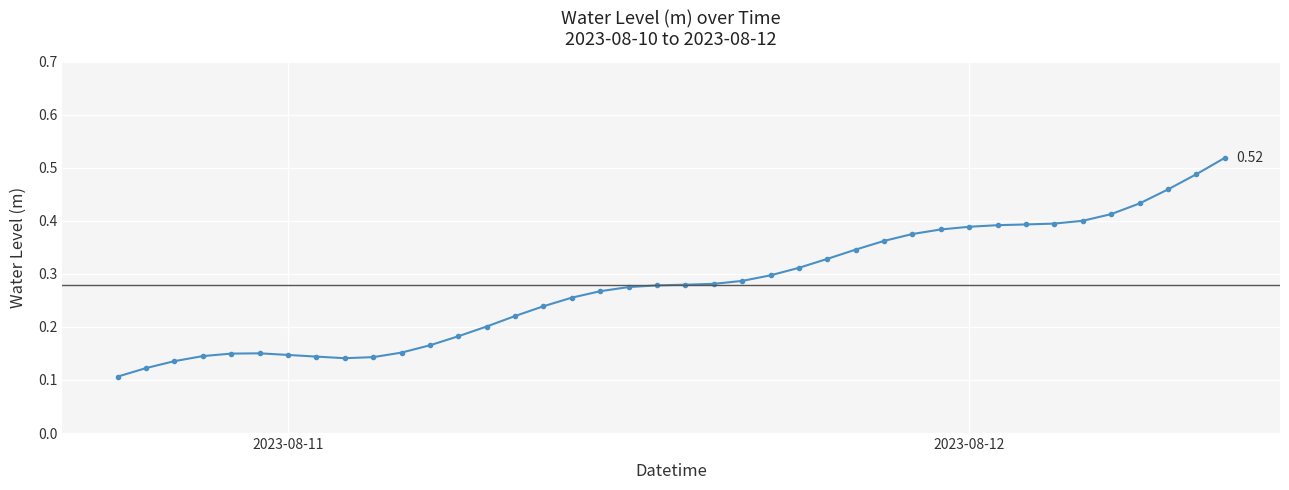

What is the sum of all values?

11.2